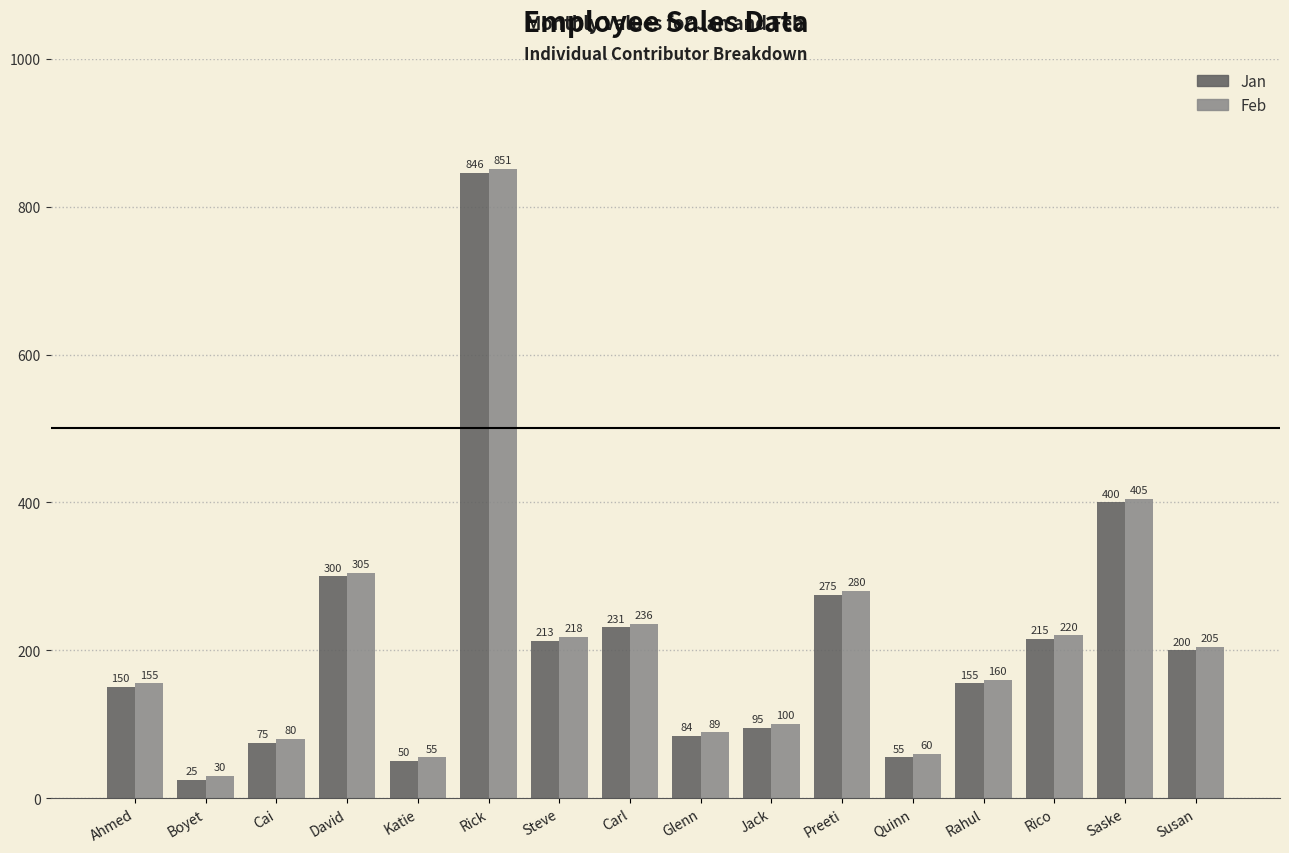

What is the difference between the highest and lowest values at Glenn?

5